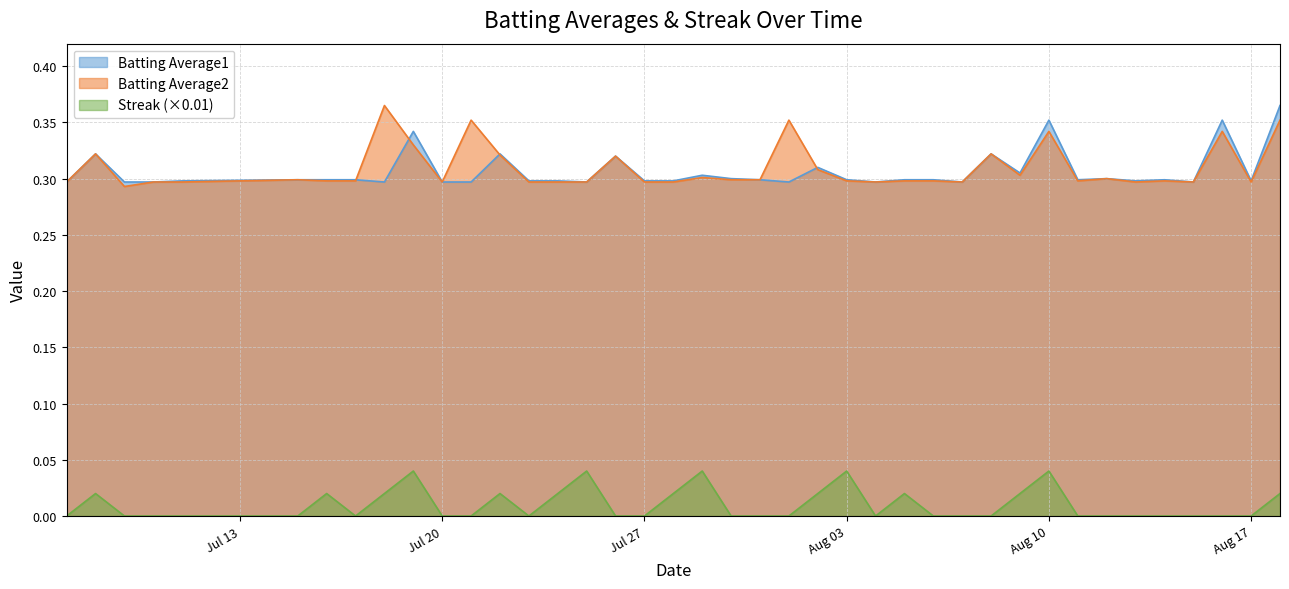

At which label does Streak reach its peak?

2010-07-19